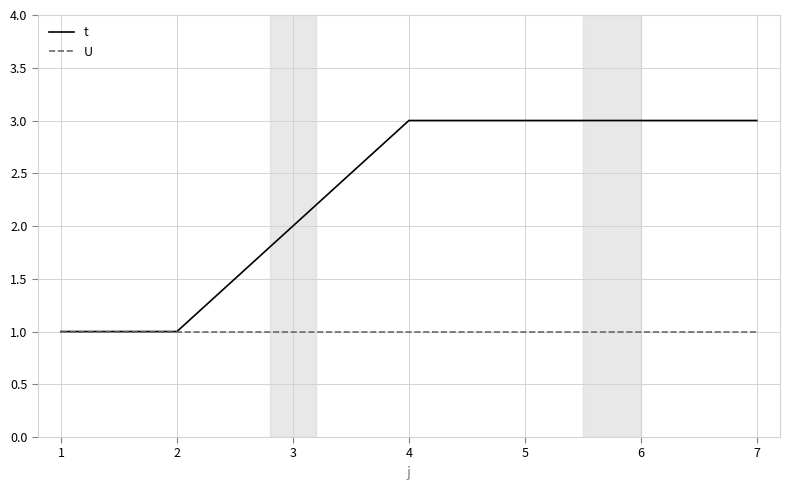

True or false: t has a value of 3 at 4.

True